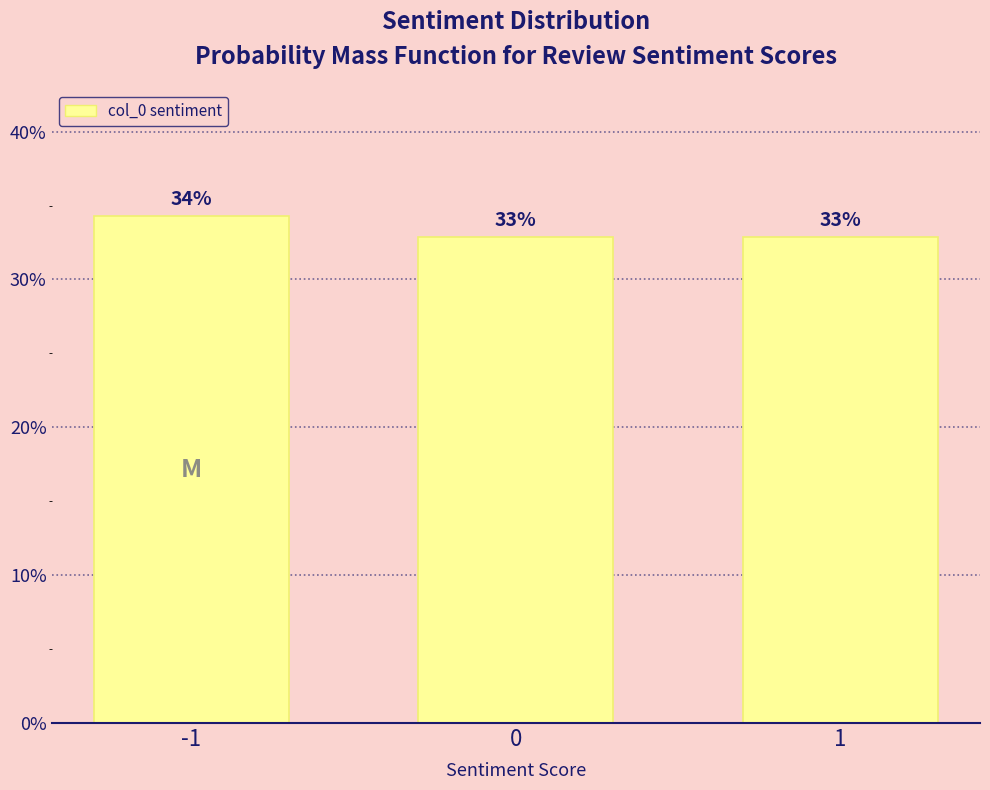

What is the minimum value shown in the chart?

32.9